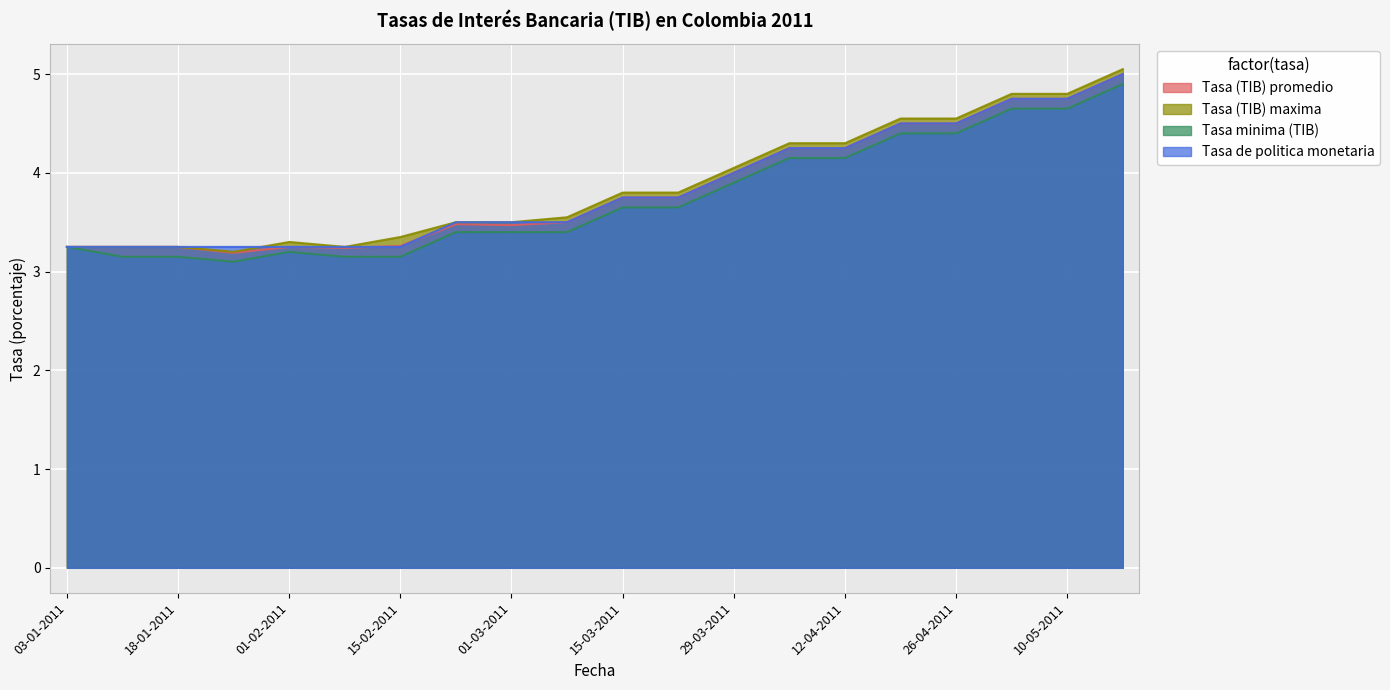

Which series has the largest range (max minus min)?

Tasa (TIB) maxima